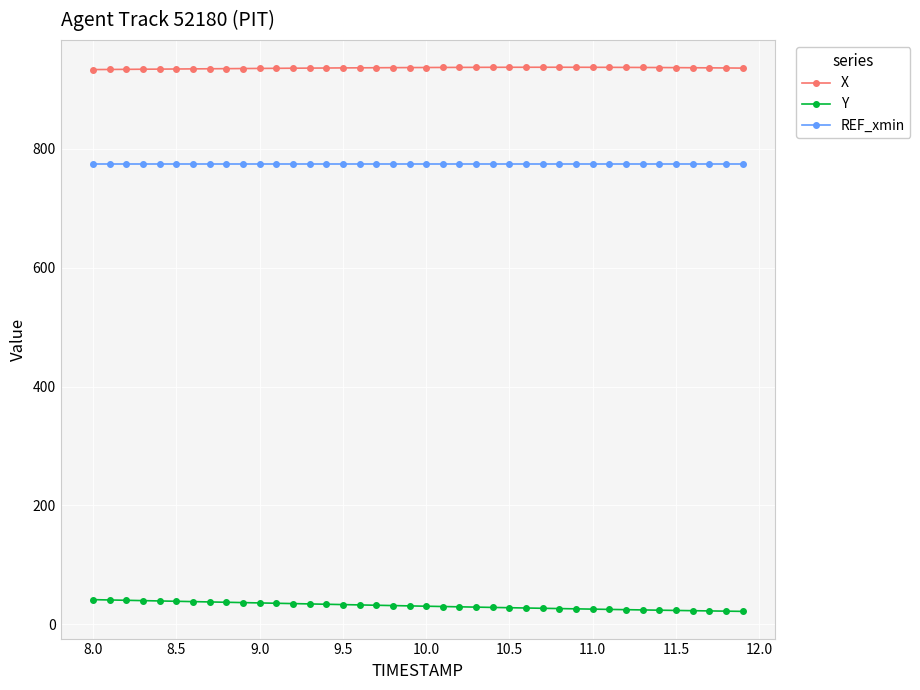

True or false: Y and X cross at least once.

False